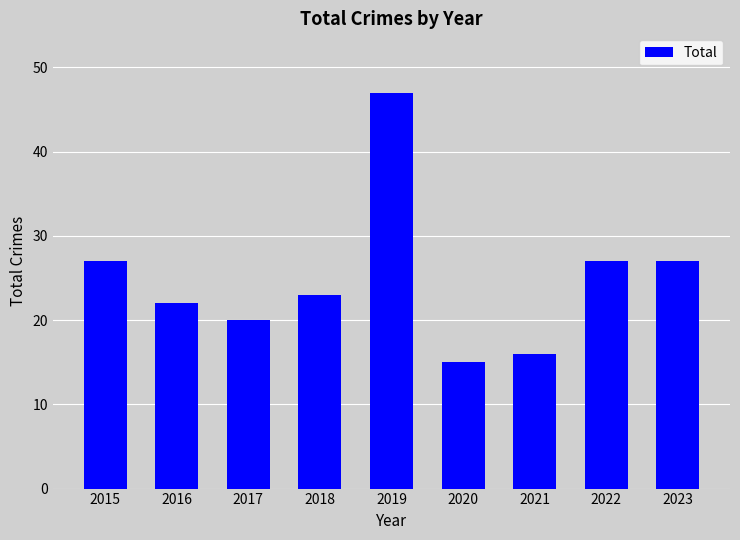

How many categories are shown in the chart?

9